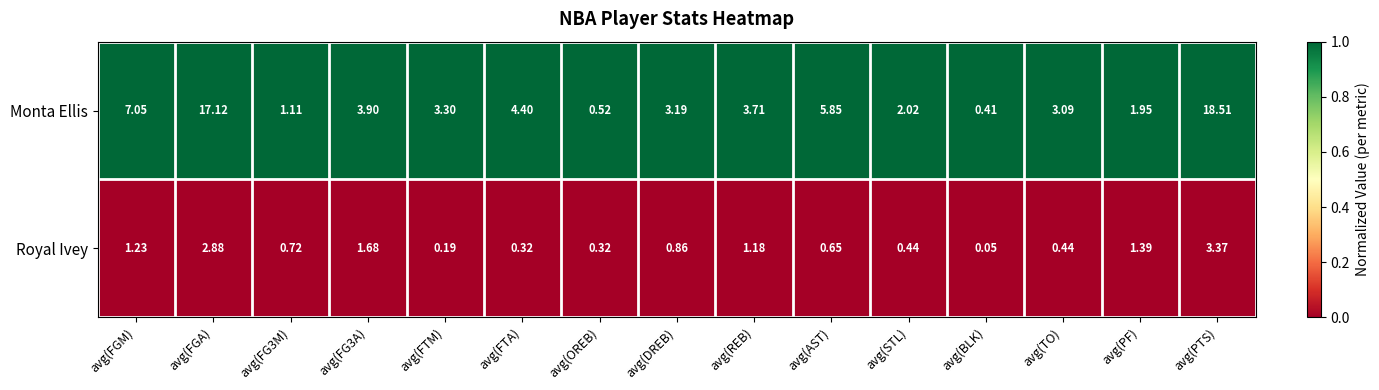

Is the value of Royal Ivey at avg(TO) greater than the value of Monta Ellis at avg(FGA)?

No